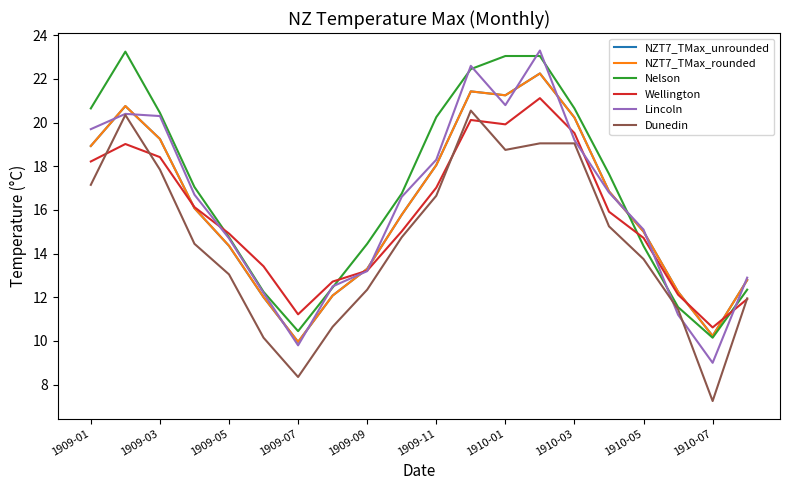

Which series has the largest total across all categories?

Nelson